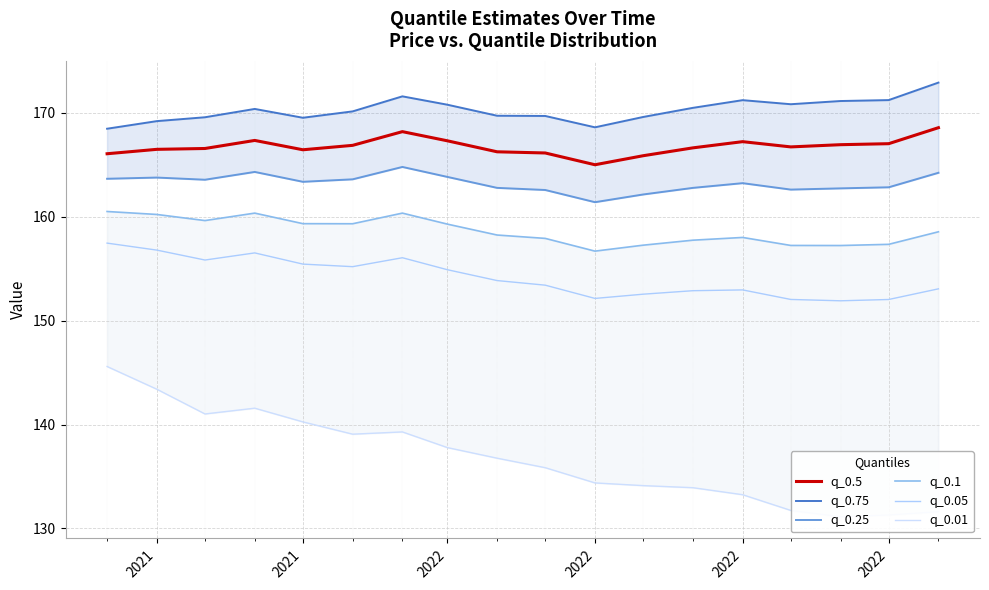

What is the value of the q_0.5 point at the 11th from the left?

165.0